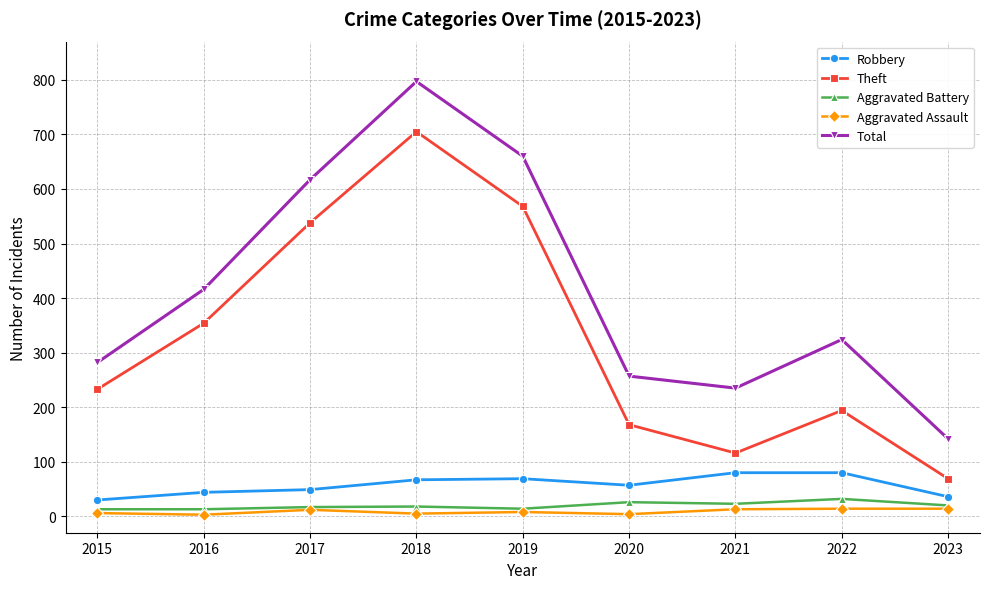

What is the sum of all Robbery values?

512